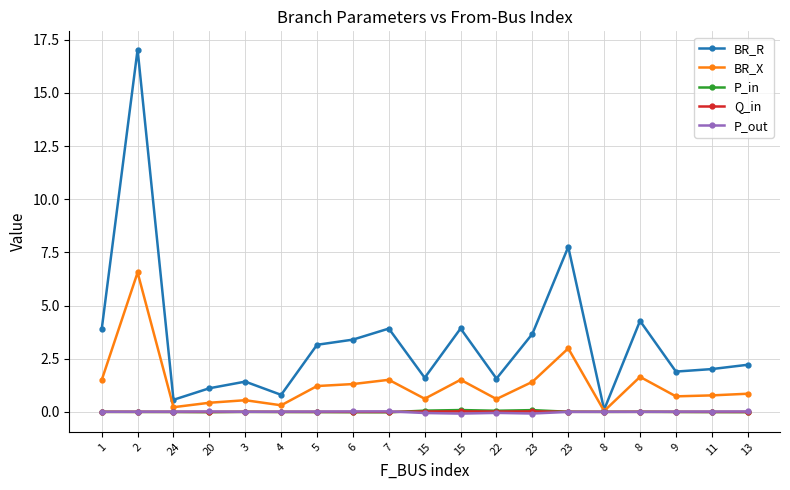

Count the number of data series in this chart.

5